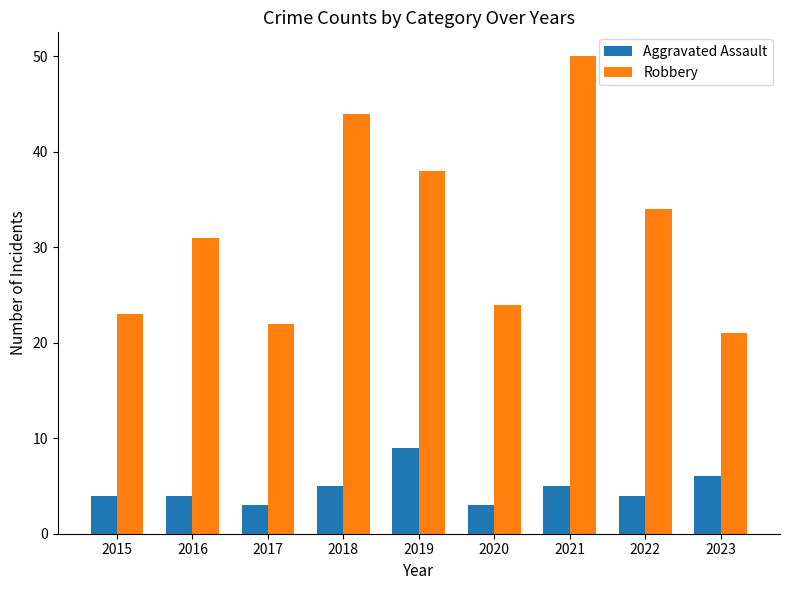

How many data points does each series have?

9